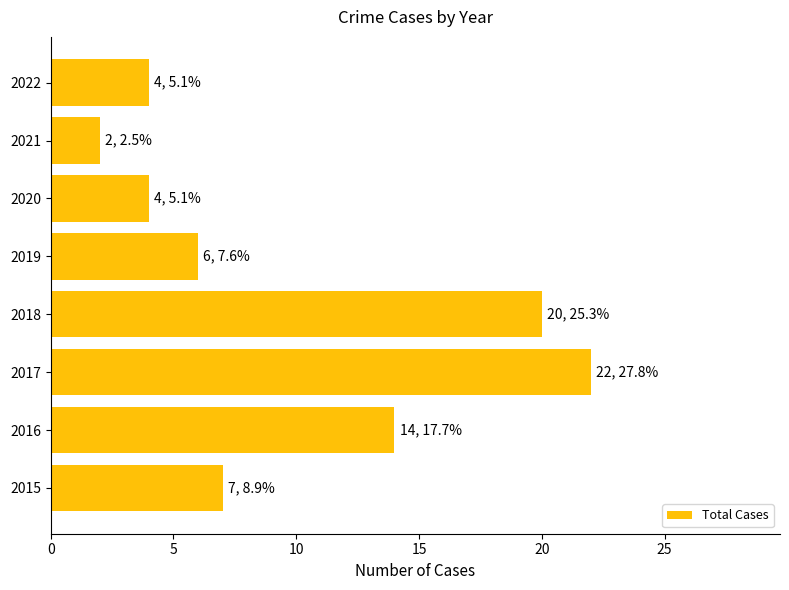

What is the smallest value displayed?

2